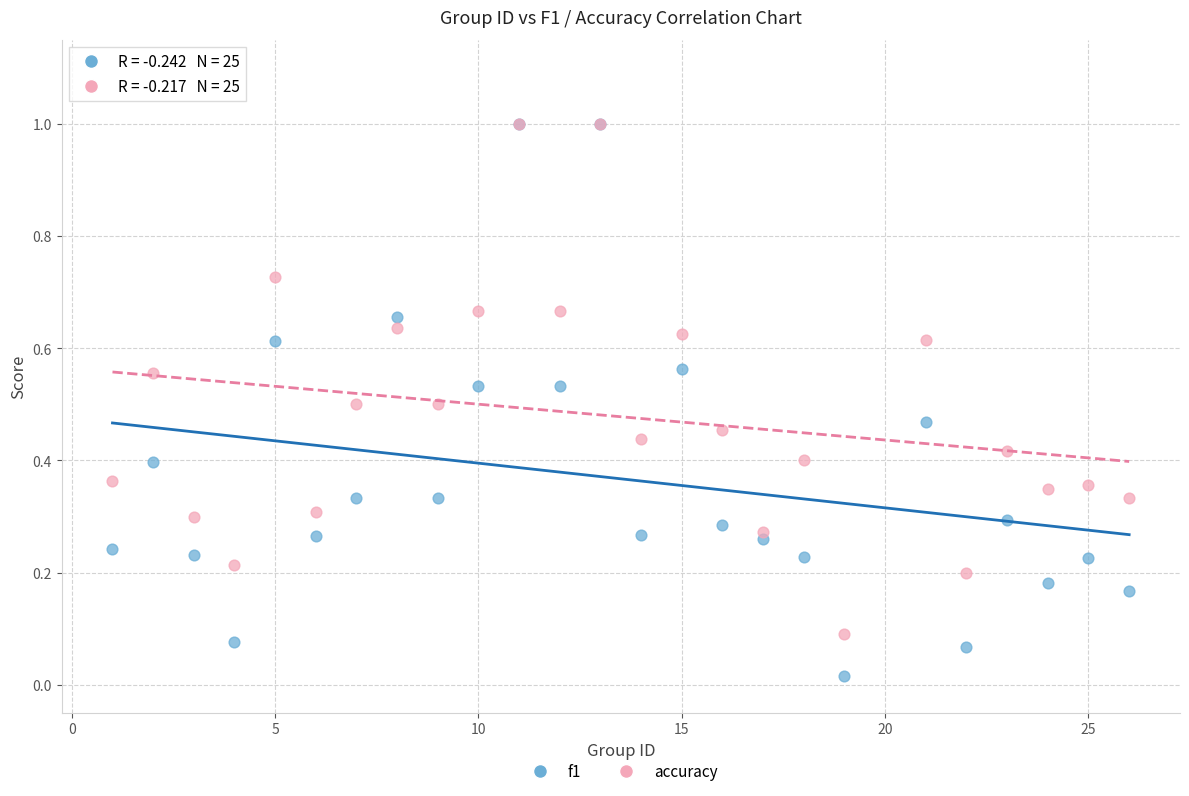

Which series has the widest spread of Y values?

f1